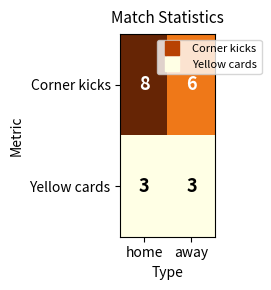

True or false: Corner kicks has a value of 6 at away.

True